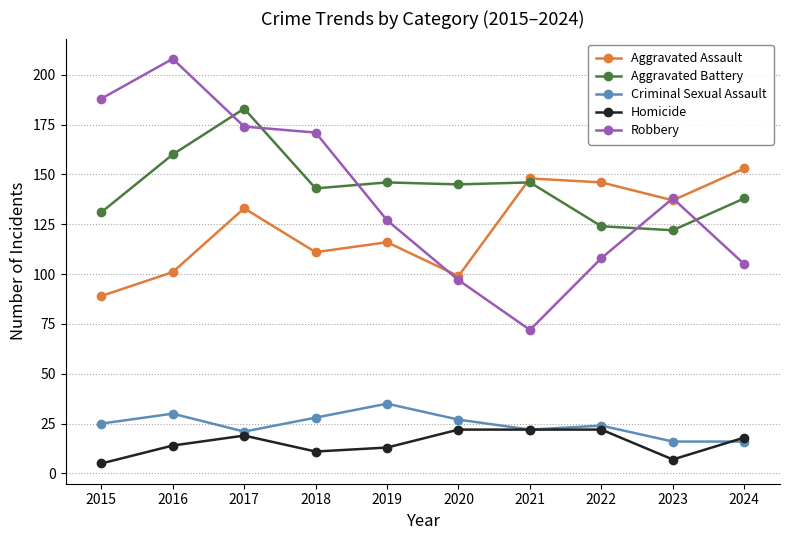

Which series changed the most between 2015 and 2022?

Robbery